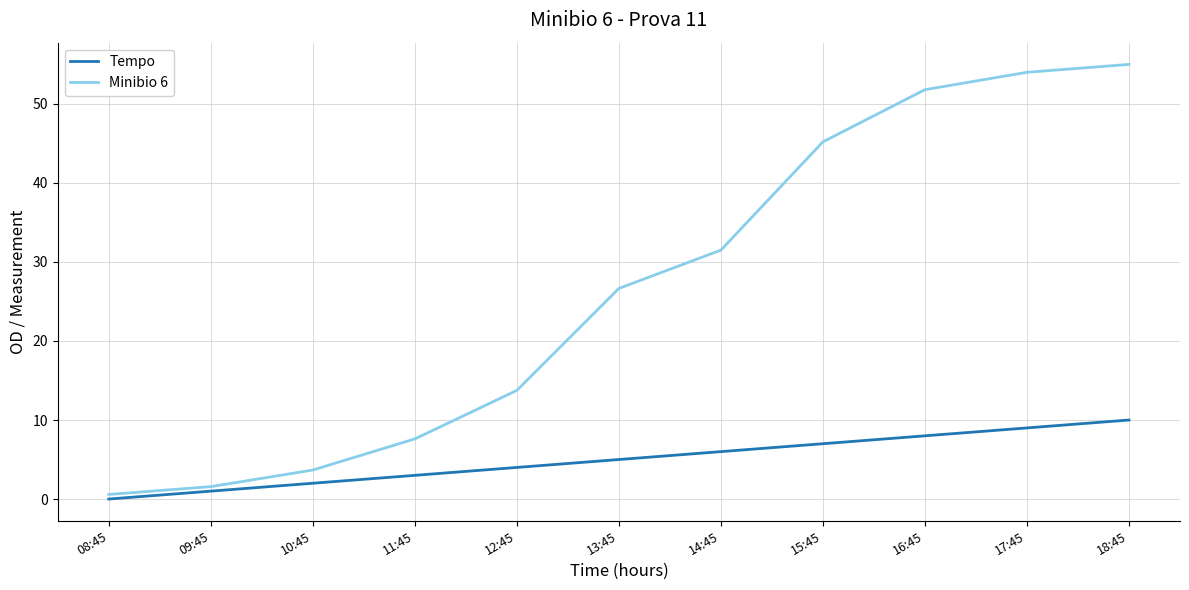

At which label is Tempo closest to 5?

13:45